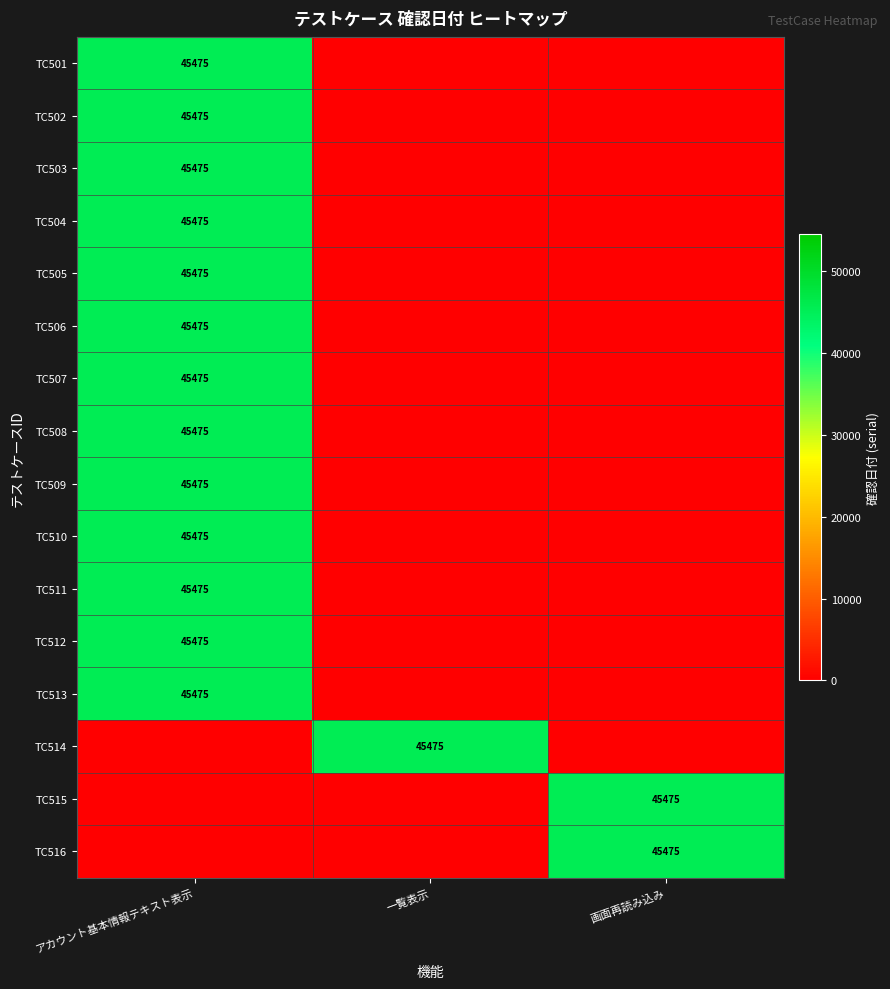

True or false: TC516 has a value of 20935 at 画面再読み込み.

False